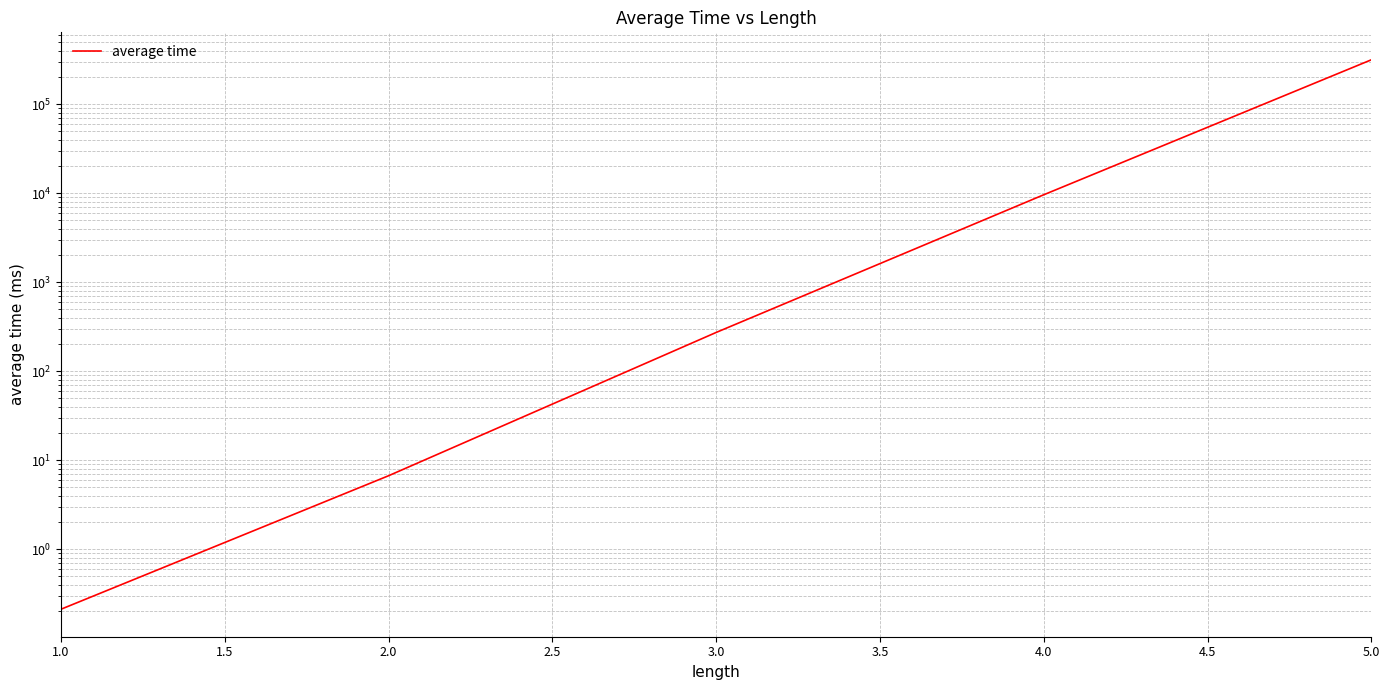

What is the smallest value displayed?

0.2